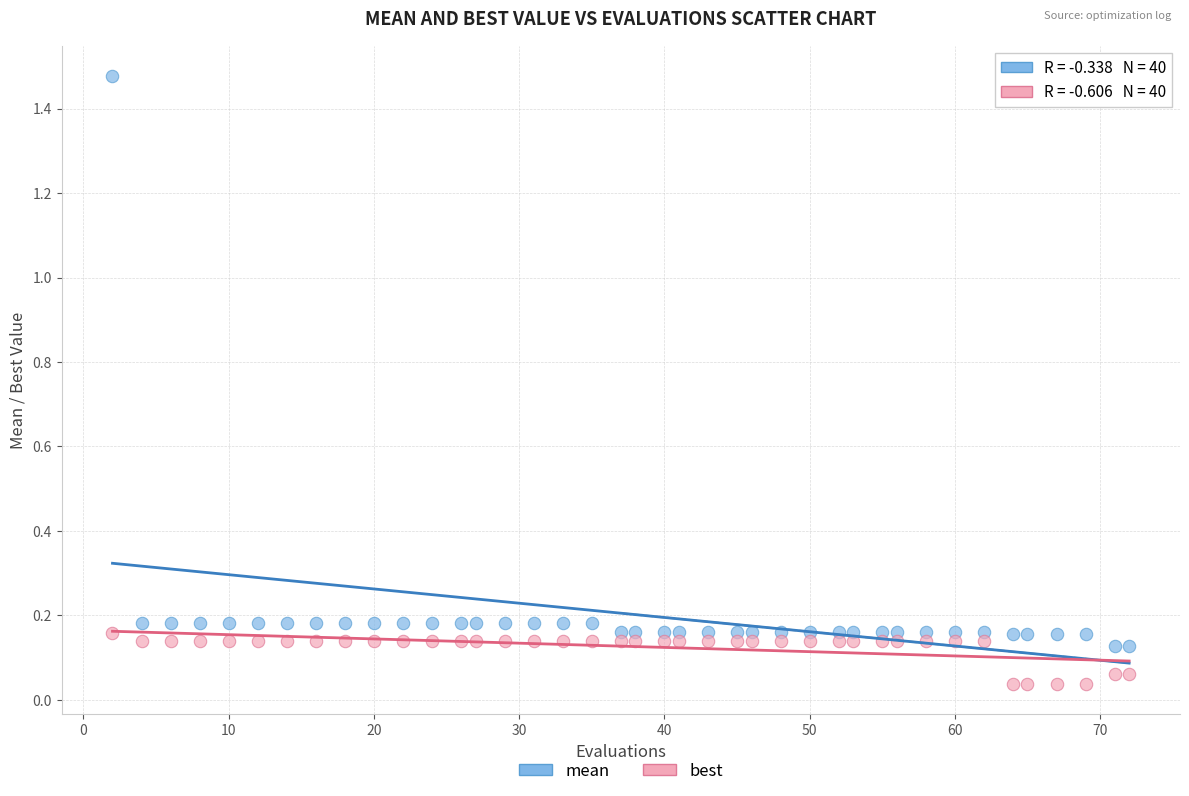

Which series has the largest Y range (max minus min)?

mean